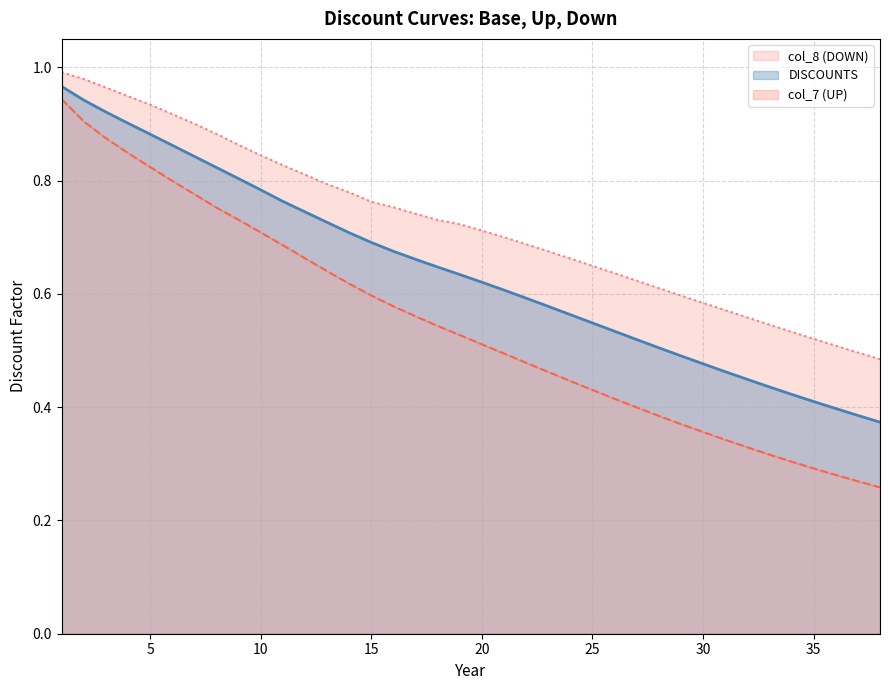

True or false: DISCOUNTS and col_7 (UP) intersect in this chart.

False